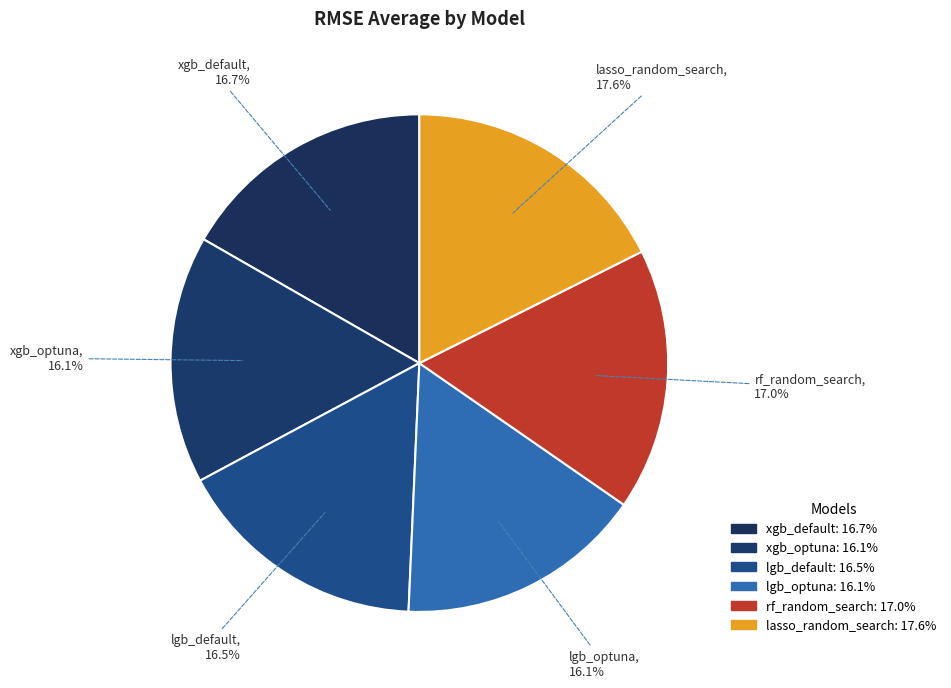

Rank the categories by value from highest to lowest.

lasso_random_search, rf_random_search, xgb_default, lgb_default, xgb_optuna, lgb_optuna